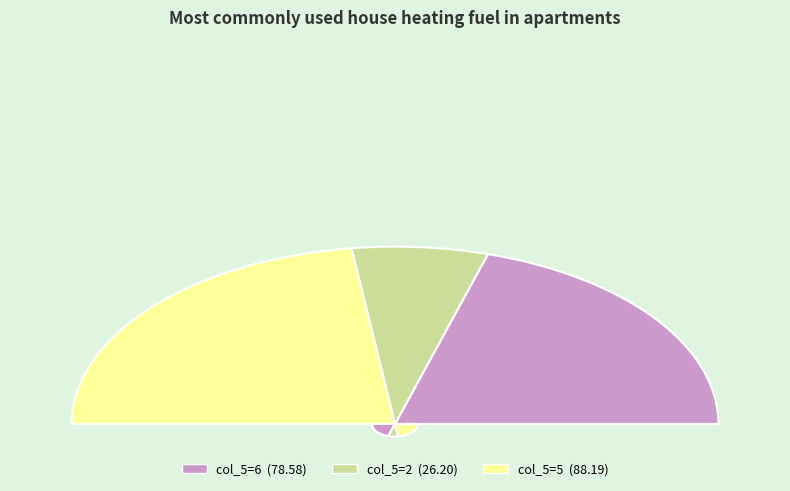

How many slices are in this pie chart?

3